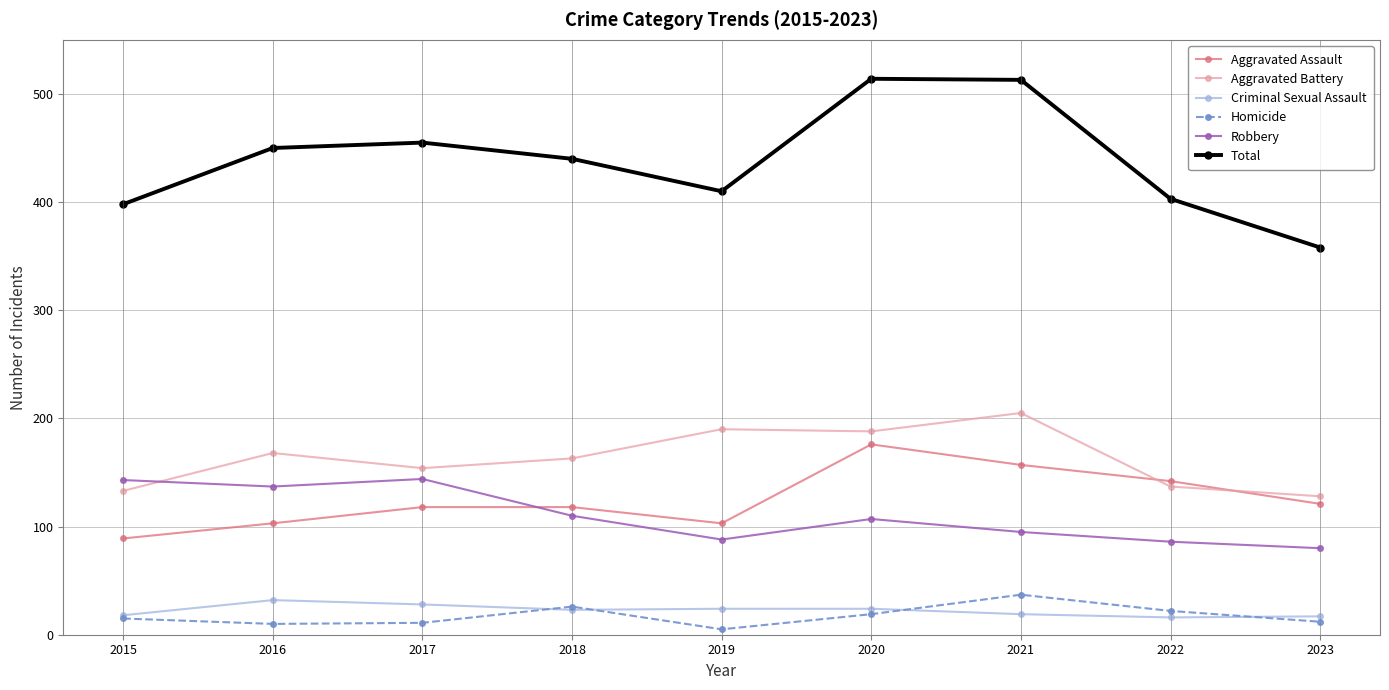

Which series changed the most between 2017 and 2019?

Robbery